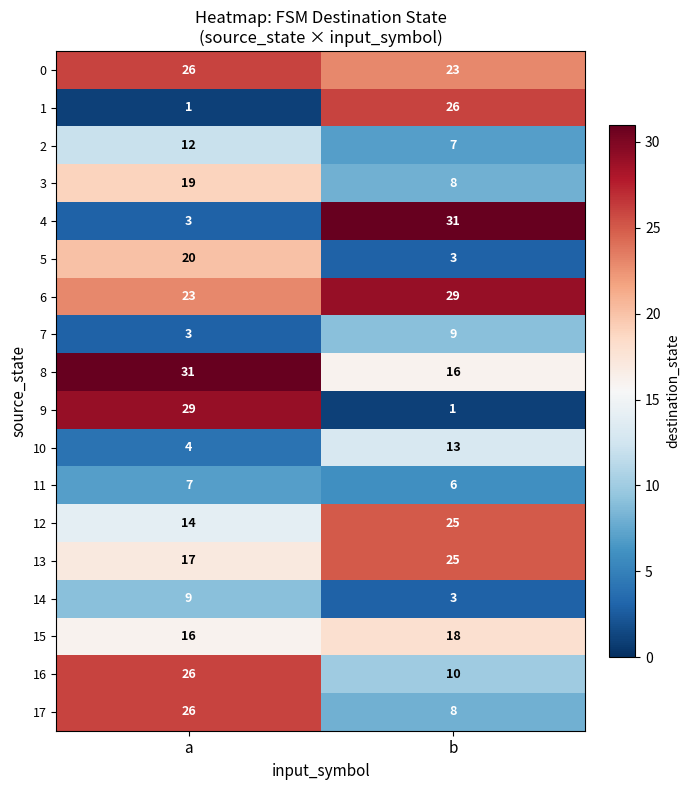

What is the spread (max minus min) of values at a?

30